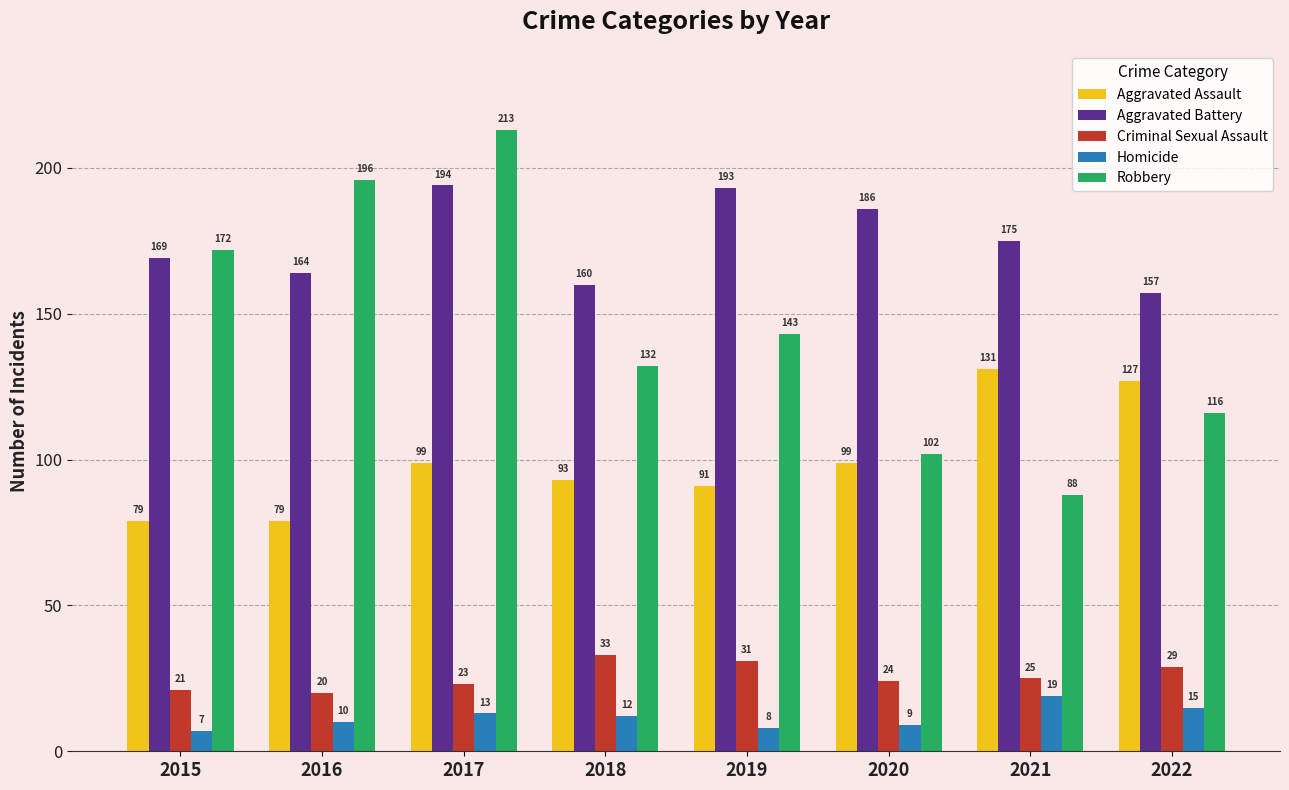

How many groups of bars are there?

8